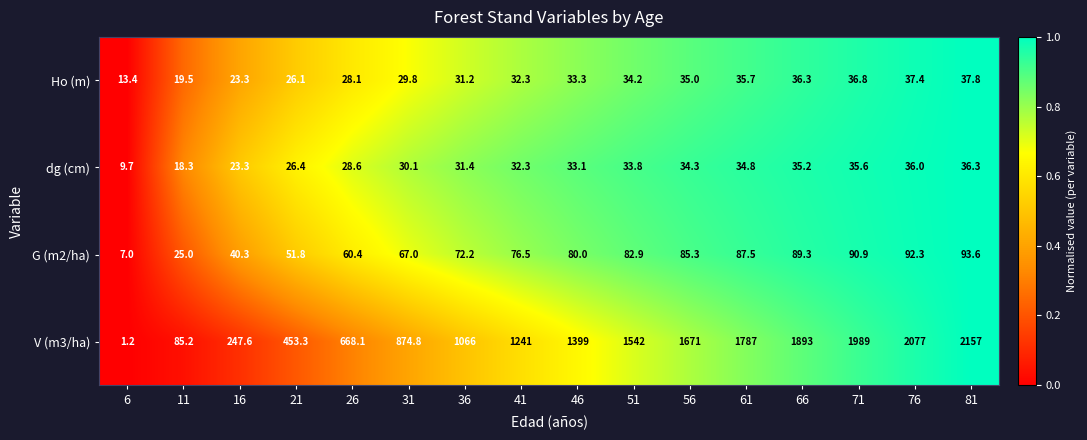

What is the sum of all V (m3/ha) values?

19152.2